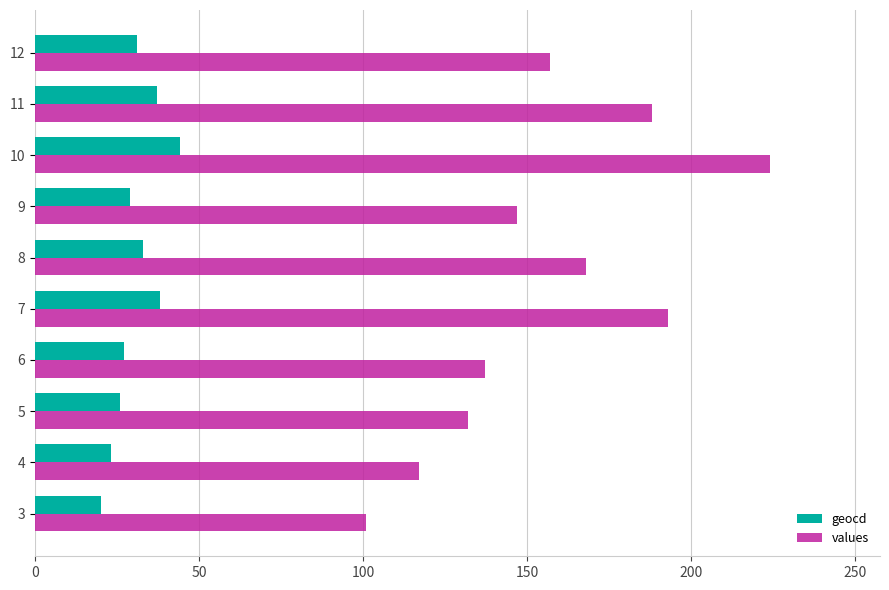

Count the number of data series in this chart.

2